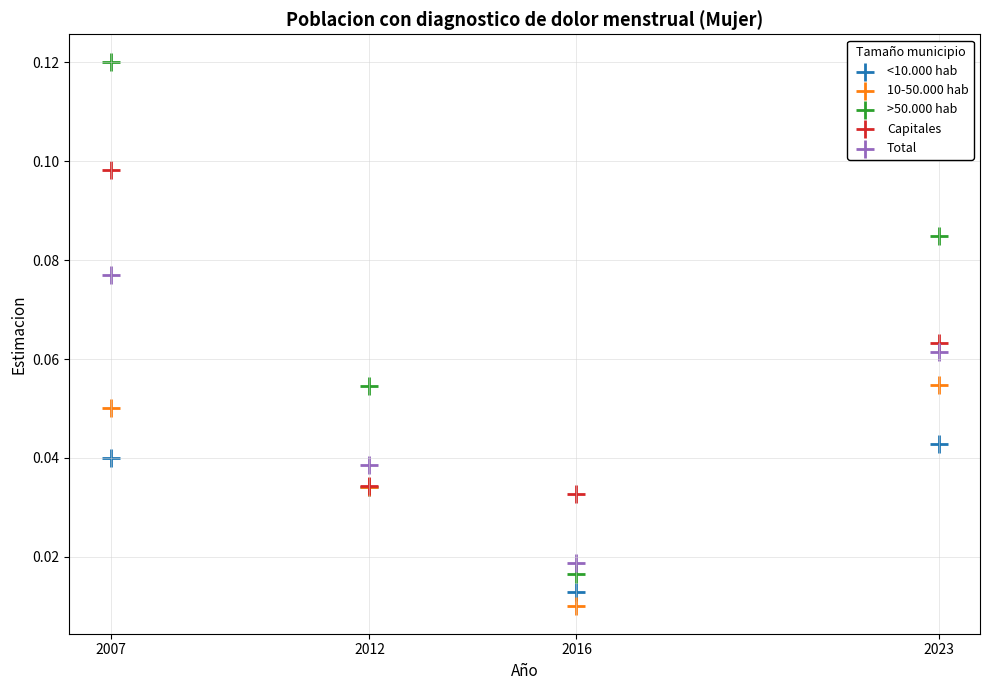

Which series reaches the maximum Y coordinate?

>50.000 hab